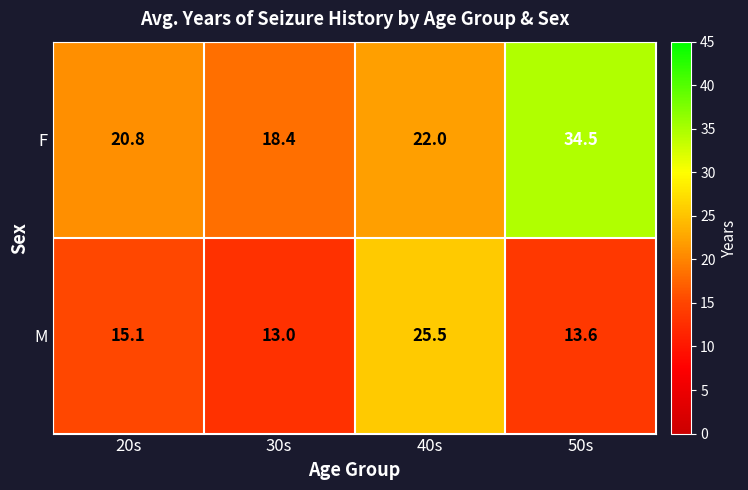

Between 20s and 50s, which series saw the biggest shift?

F